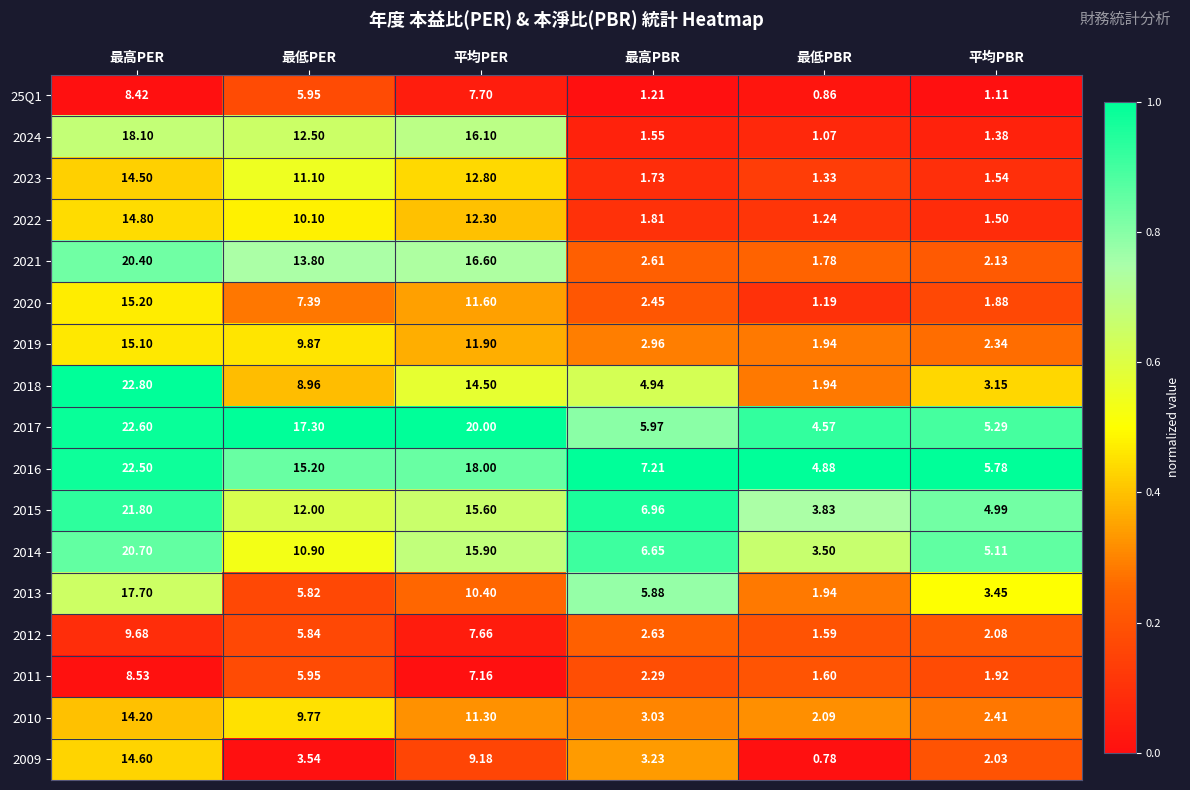

At which category is the sum across all series the highest?

最高PER